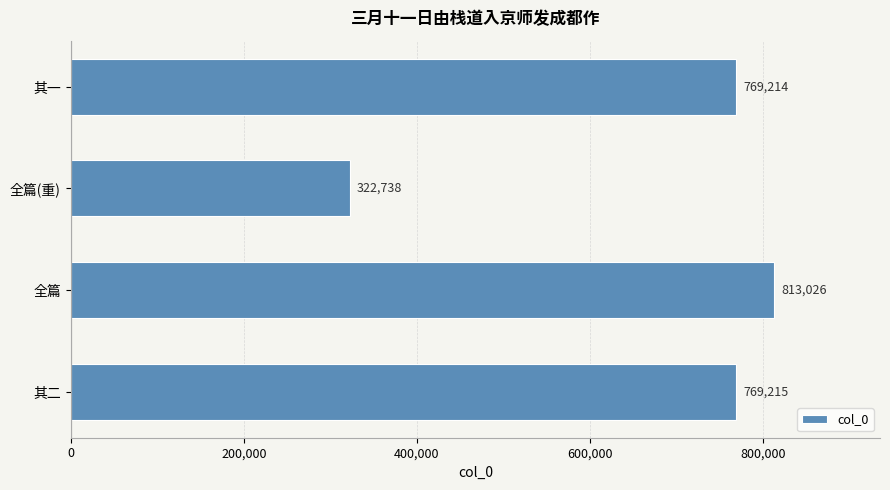

What is the average value?

668548